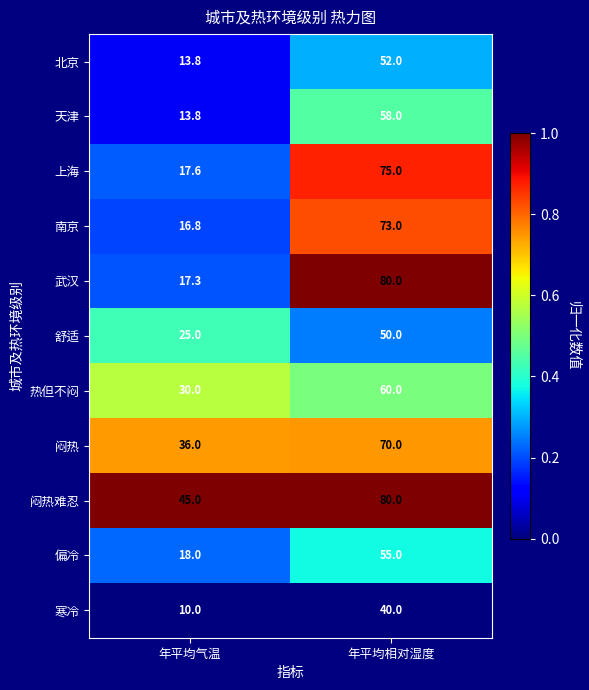

Which label corresponds to the smallest value in the chart?

年平均气温